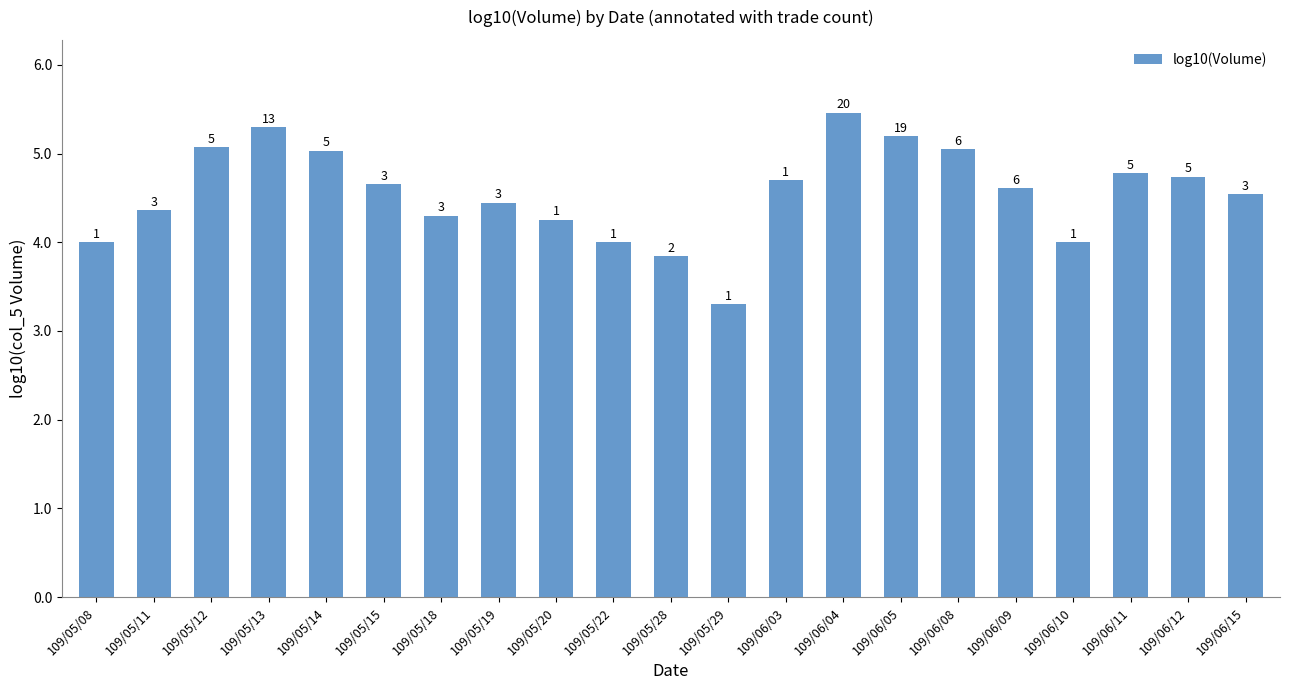

Approximately how many times larger is the value at 109/06/11 compared to 109/06/10?

1.2